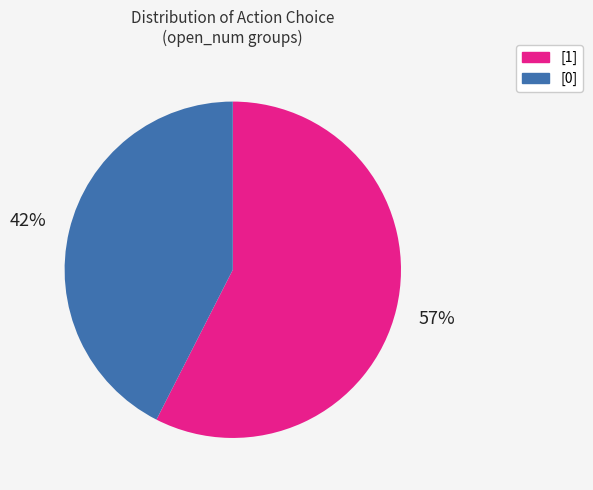

The [1] slice represents 57% of the pie. True or false?

True